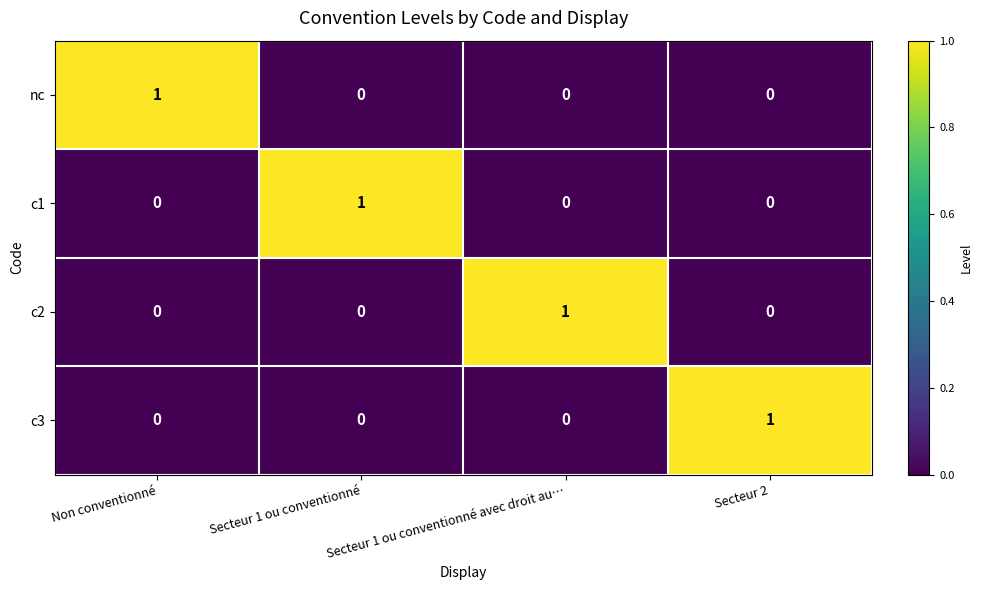

The nc series shows 0 at Secteur 1 ou conventionné avec droit au…. True or false?

True